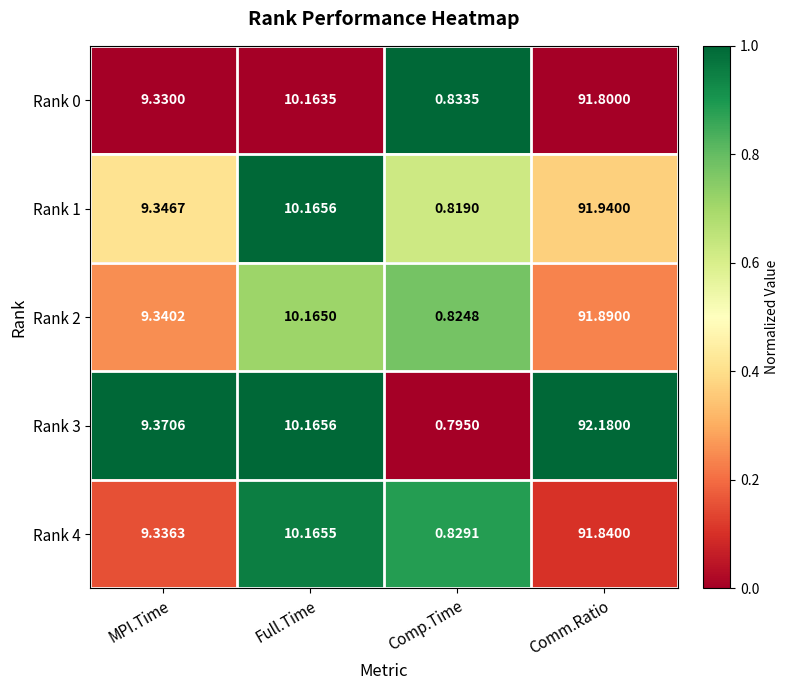

At which label does Rank 3 first exceed 10?

Full.Time